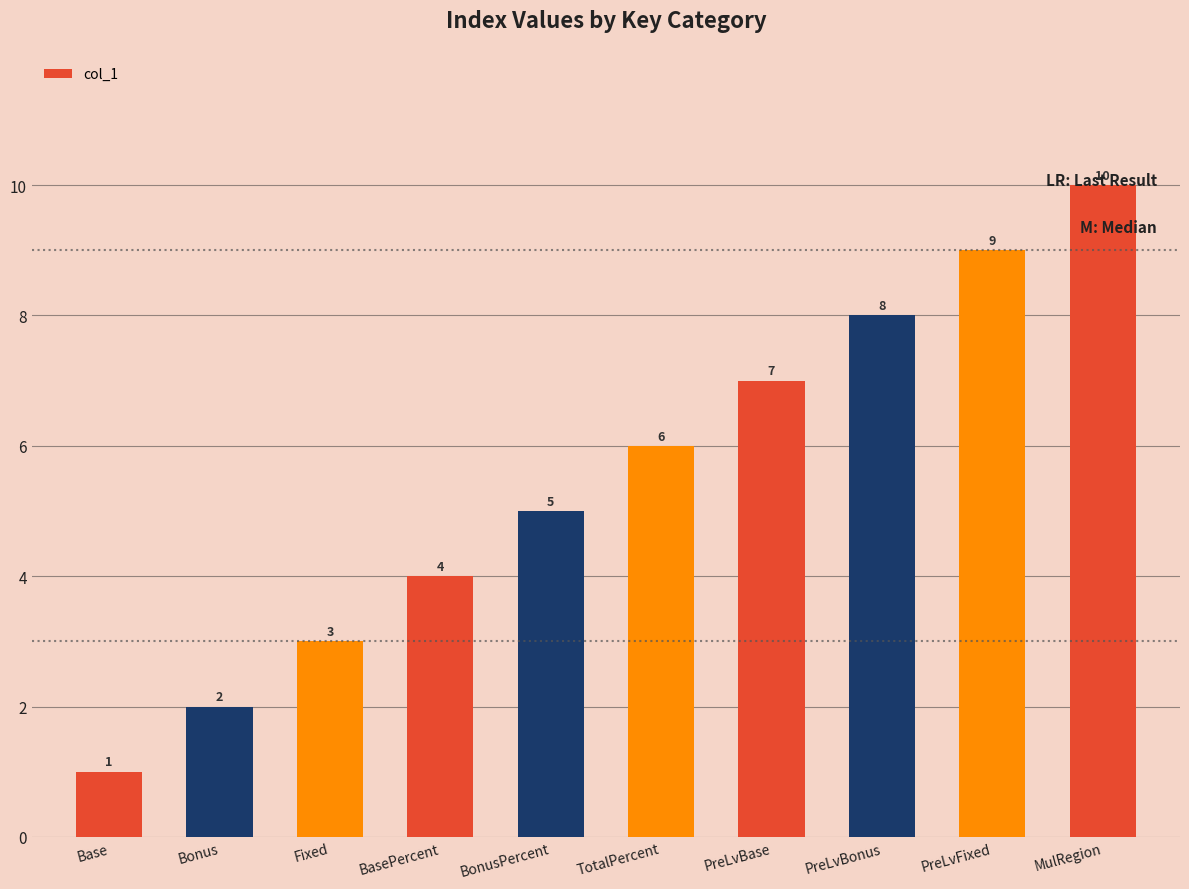

What position from the right is TotalPercent?

5